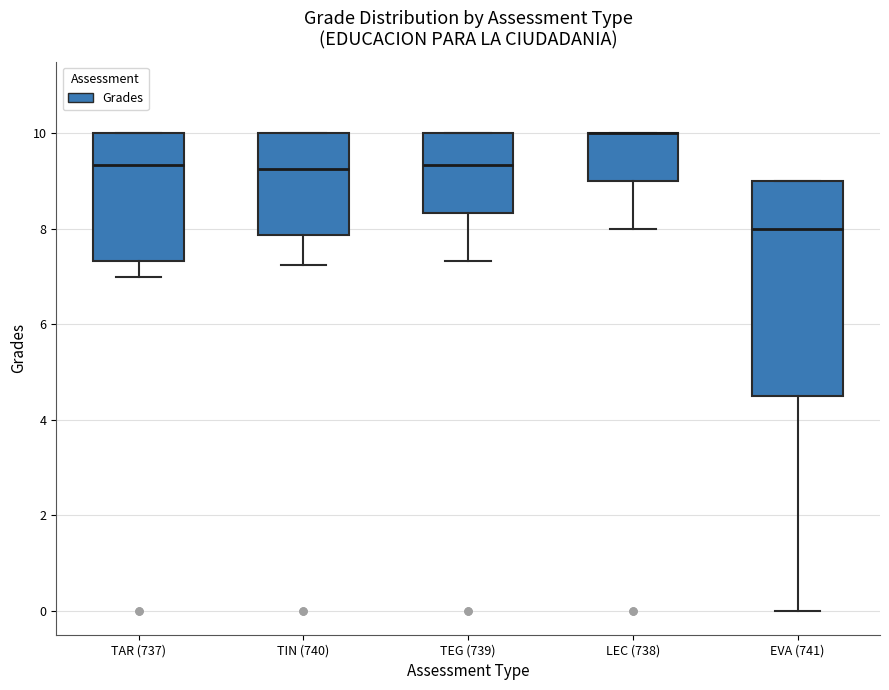

Reading left to right, transcribe this box plot: for each box, give where its median line is, the range the box spans, and where its two whiskers end, as read against the y-axis. The values are not printed on the chart, so give them approximately, as read against the axis.

TAR (737): median 9.4, box 7.4 to 10.0, whiskers 7.0 to 10.0
TIN (740): median 9.2, box 7.8 to 10.0, whiskers 7.2 to 10.0
TEG (739): median 9.4, box 8.4 to 10.0, whiskers 7.4 to 10.0
LEC (738): median 10.0 (drawn on the box's upper edge), box 9.0 to 10.0, whiskers 8.0 to 10.0
EVA (741): median 8.0, box 4.6 to 9.0, whiskers 0.0 to 9.0